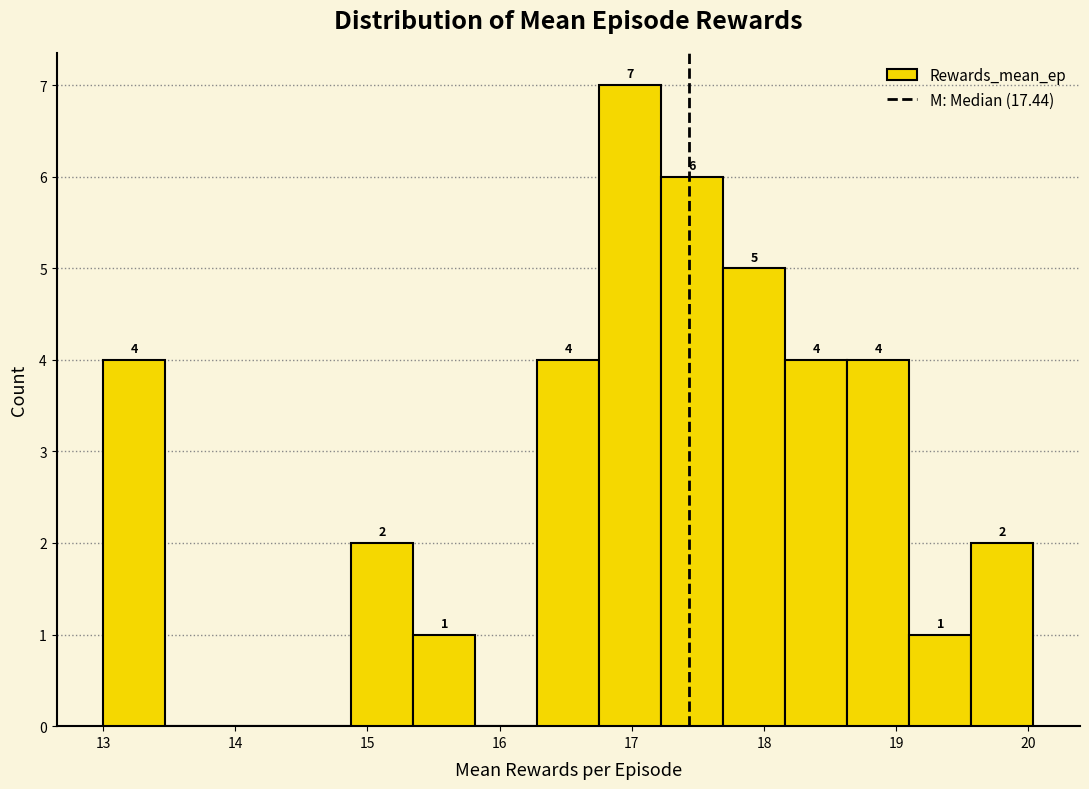

Over which range of the x-axis is the bar tallest?

16.8 to 17.2